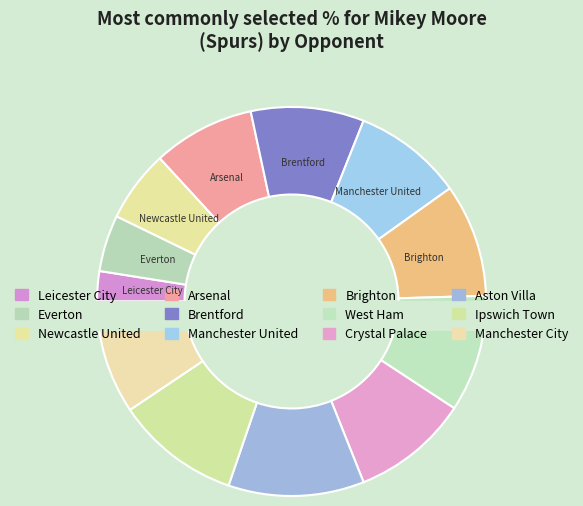

Is it true that Manchester United is 9% of the pie?

True